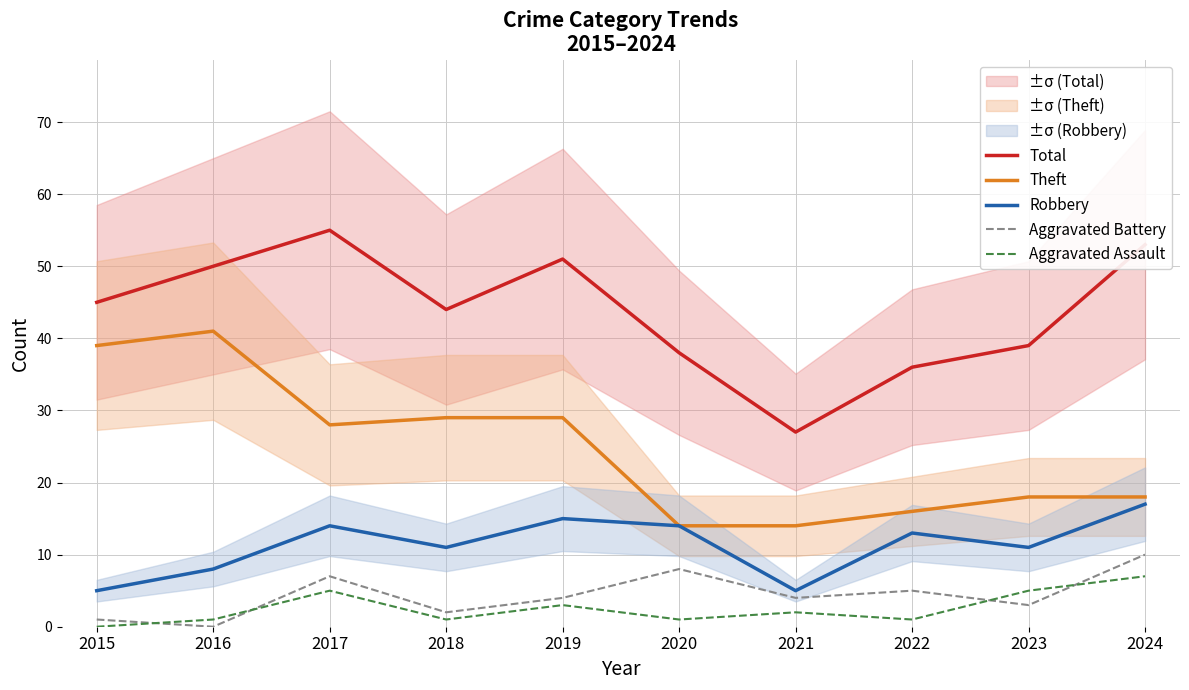

Is the value of Aggravated Battery at 2022 greater than the value of Total at 2019?

No